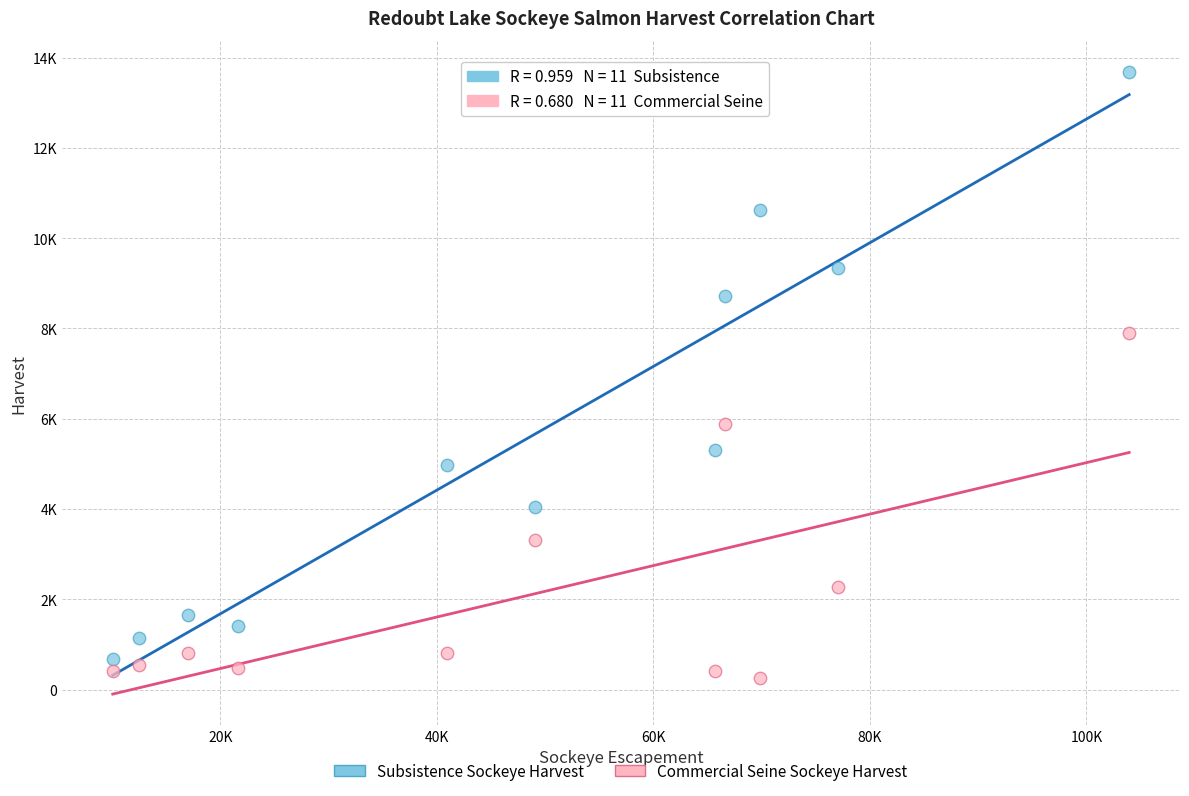

Which series reaches the minimum Y coordinate?

Commercial Seine Sockeye Harvest